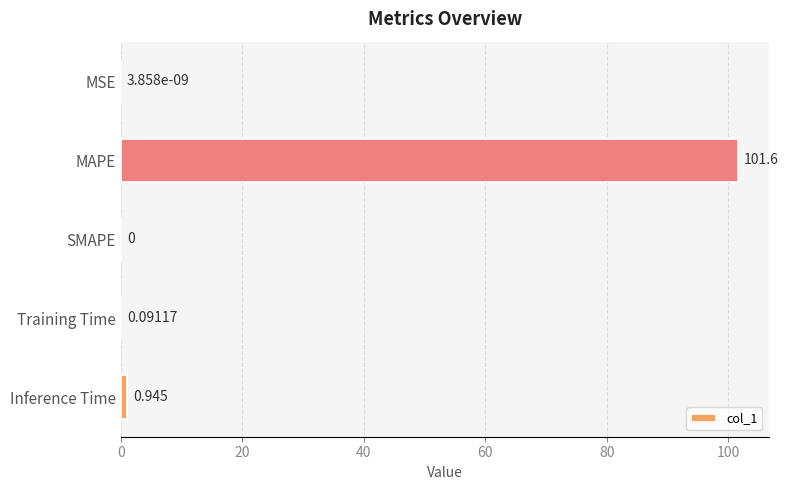

Which has a higher value, SMAPE or Inference Time?

Inference Time